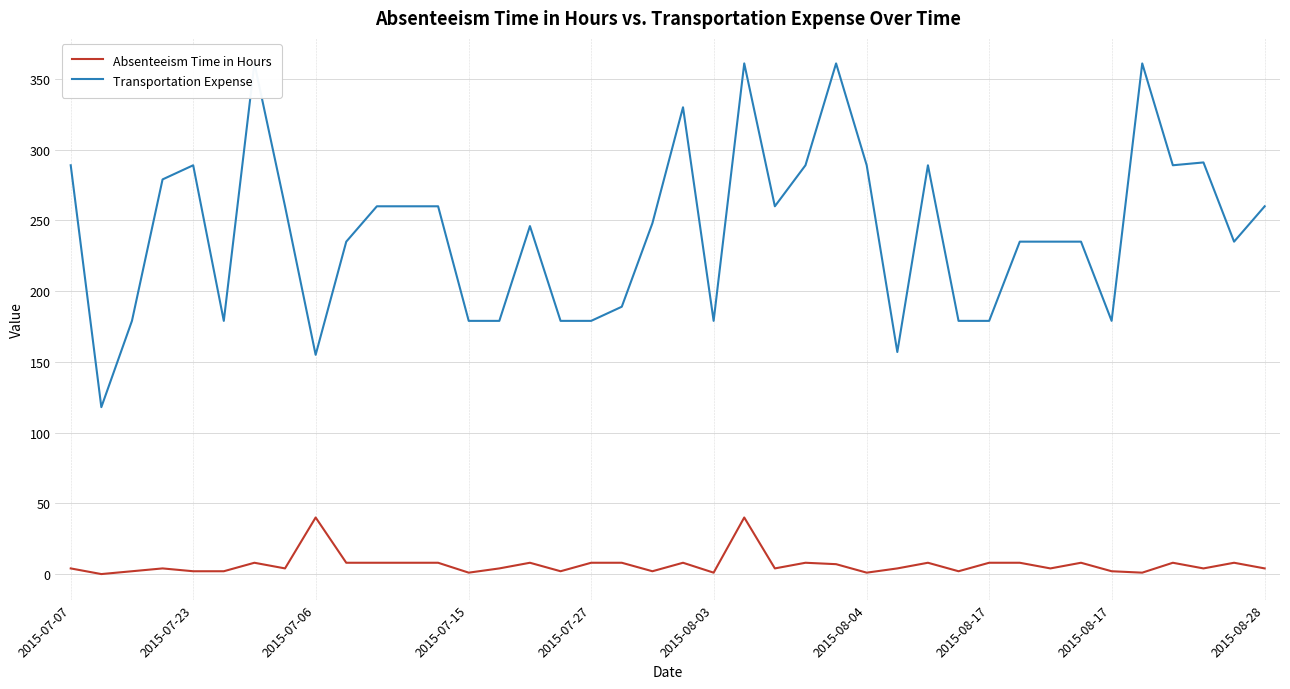

Is it true that Transportation Expense equals 261 at 2015-08-03?

False